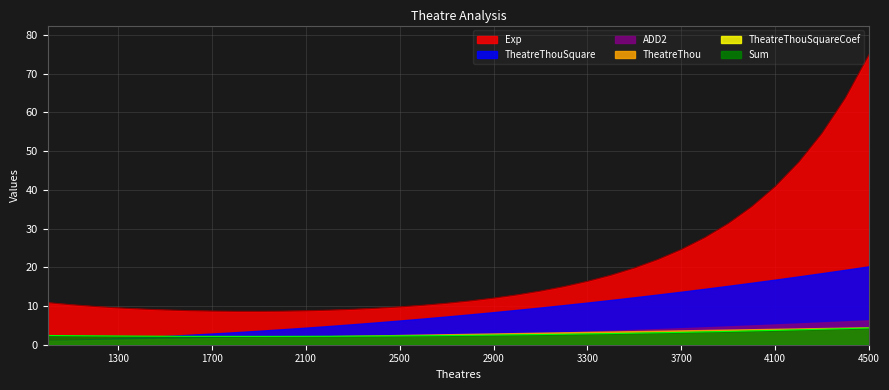

What is the sum of the TheatreThou values at 2300 and 2400?

4.7